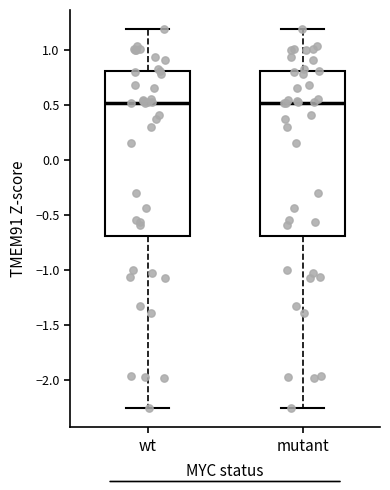

Reading left to right, read every box against the y-axis: the position of its median line, the range the box covers, and the ends of its whiskers. The values are not printed on the chart, so give them approximately, as read against the axis.

wt: median 0.50, box -0.70 to 0.80, whiskers -2.25 to 1.20
mutant: median 0.50, box -0.70 to 0.80, whiskers -2.25 to 1.20